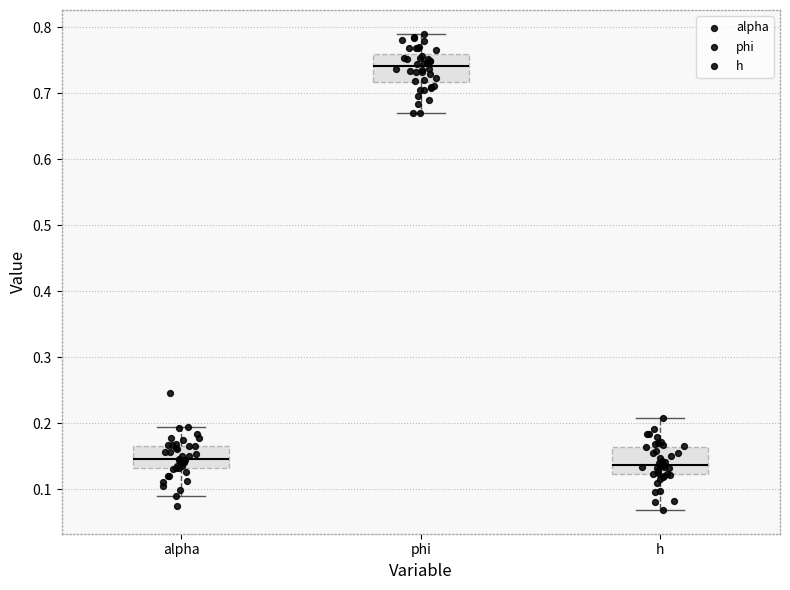

Reading left to right, read every box against the y-axis: the position of its median line, the range the box covers, and the ends of its whiskers. The values are not printed on the chart, so give them approximately, as read against the axis.

alpha: median 0.15, box 0.13 to 0.17, whiskers 0.09 to 0.19
phi: median 0.74, box 0.72 to 0.76, whiskers 0.67 to 0.79
h: median 0.14, box 0.12 to 0.16, whiskers 0.07 to 0.21